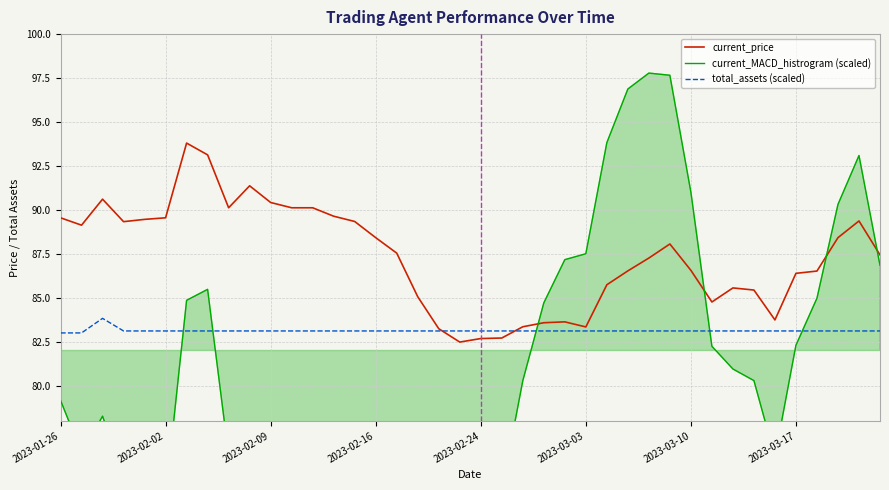

Which series has the widest spread of values?

current_MACD_histrogram (scaled)